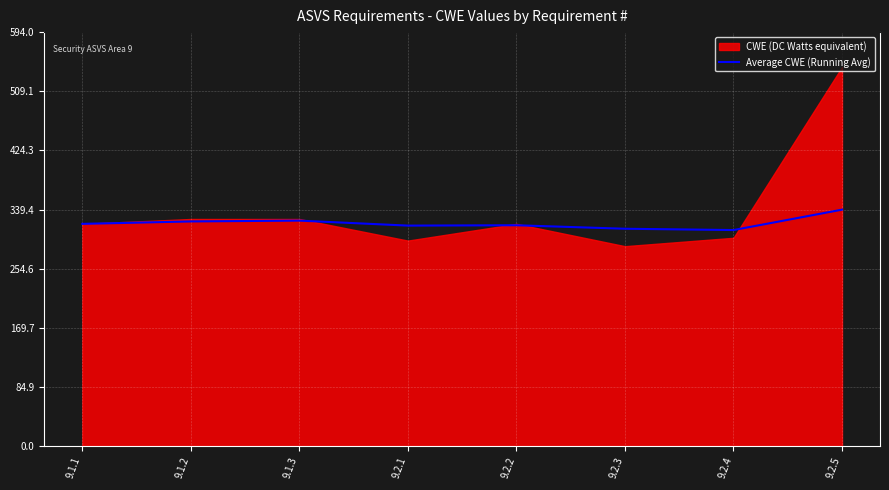

Which has a higher value, 9.2.4 or 9.1.3?

9.1.3